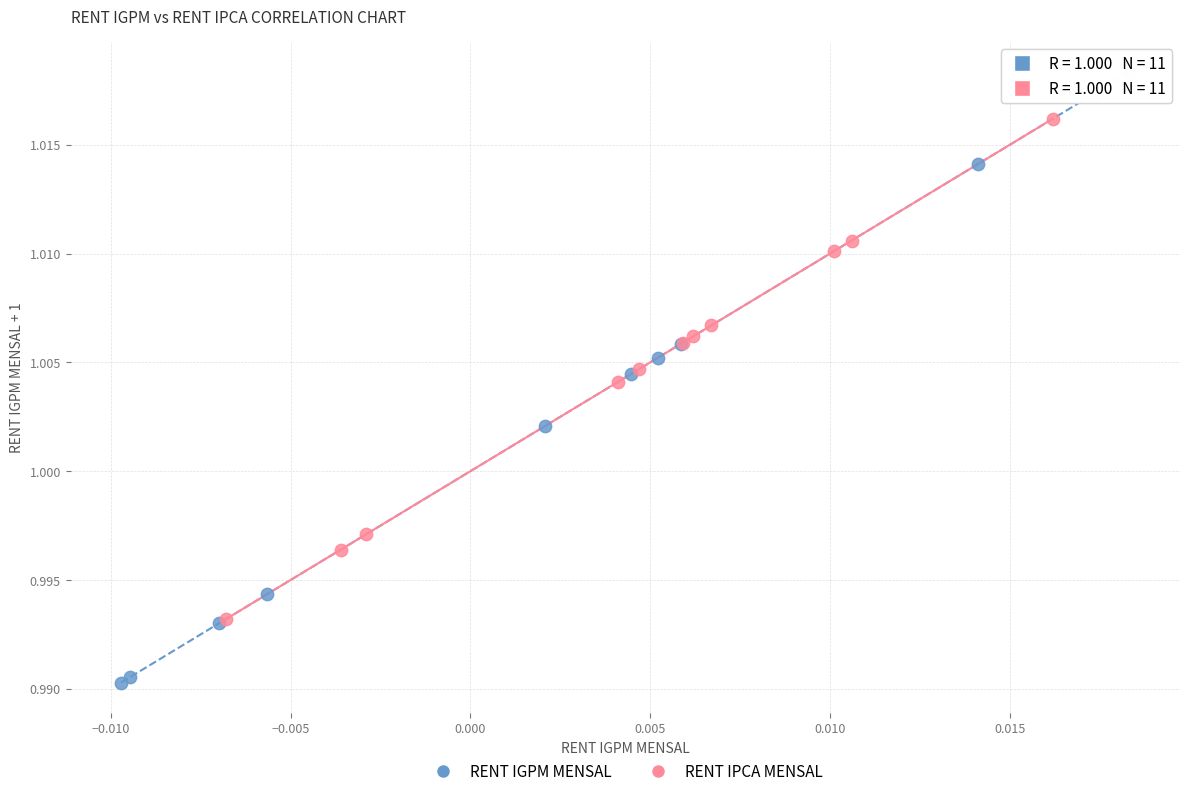

Which series contains the lowest Y value?

RENT IGPM MENSAL